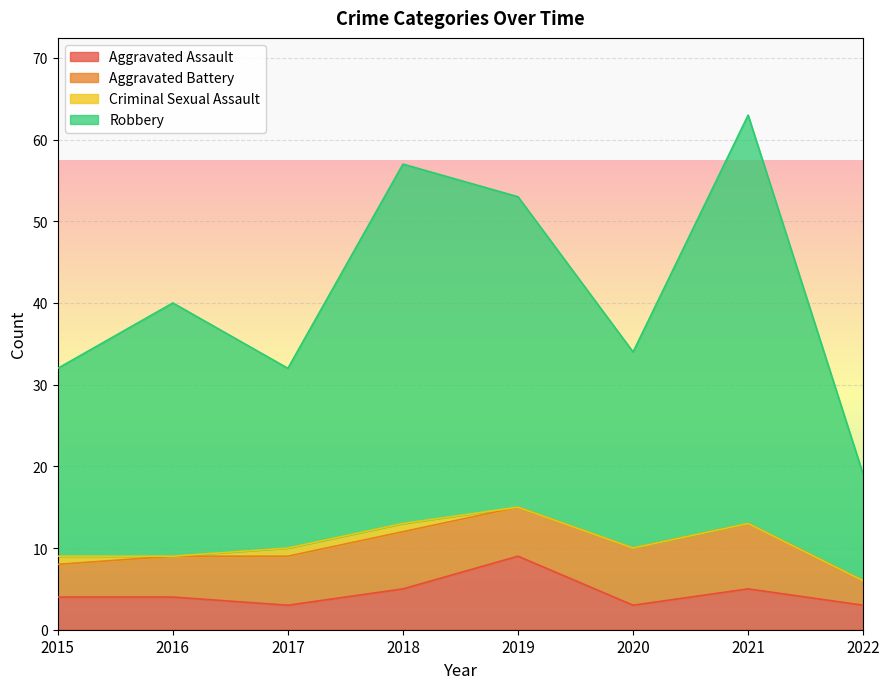

What is the difference between the highest and lowest values at 2020?

31